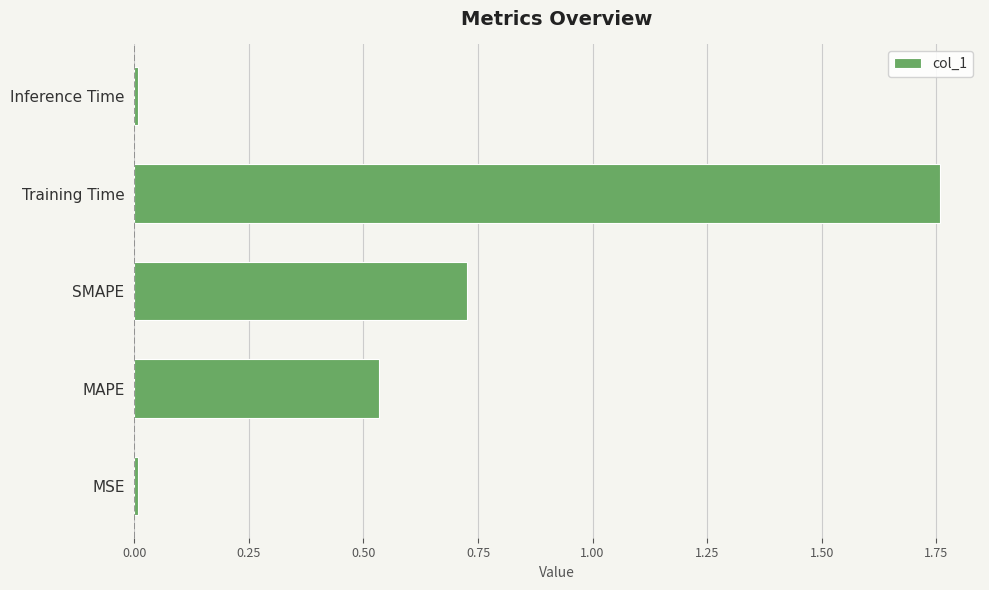

What is the difference between the maximum and minimum values?

1.7